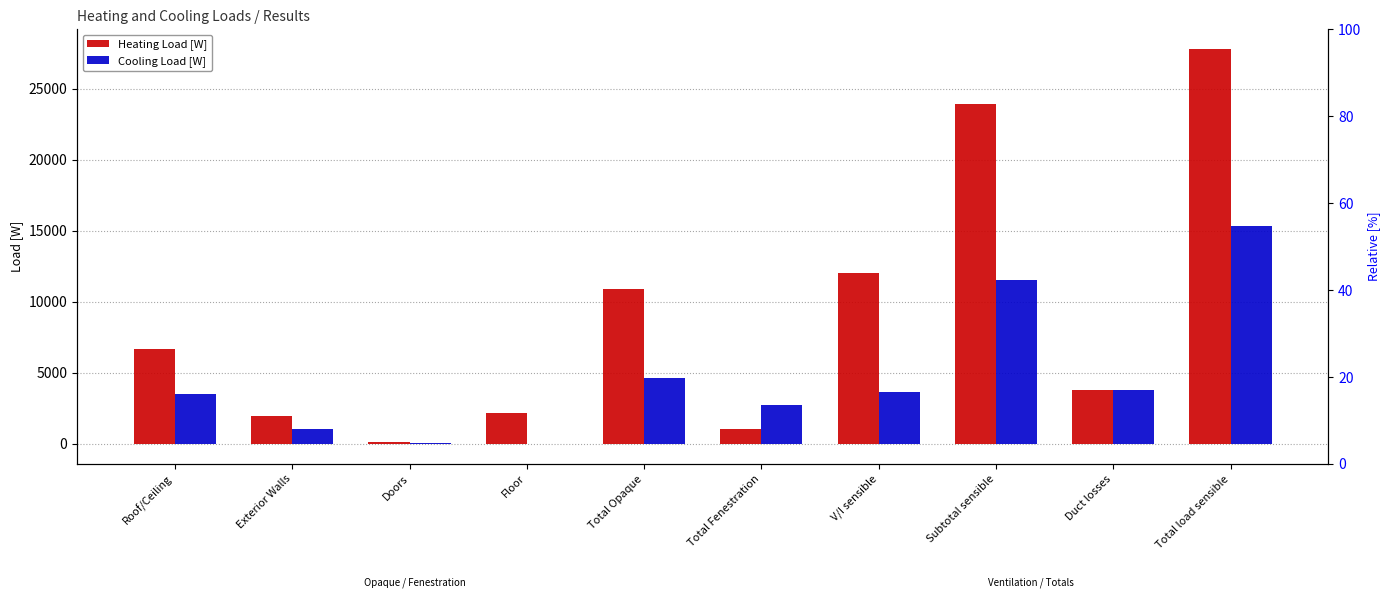

What is the difference between the maximum and minimum values in the Cooling Load [W] series?

15378.4